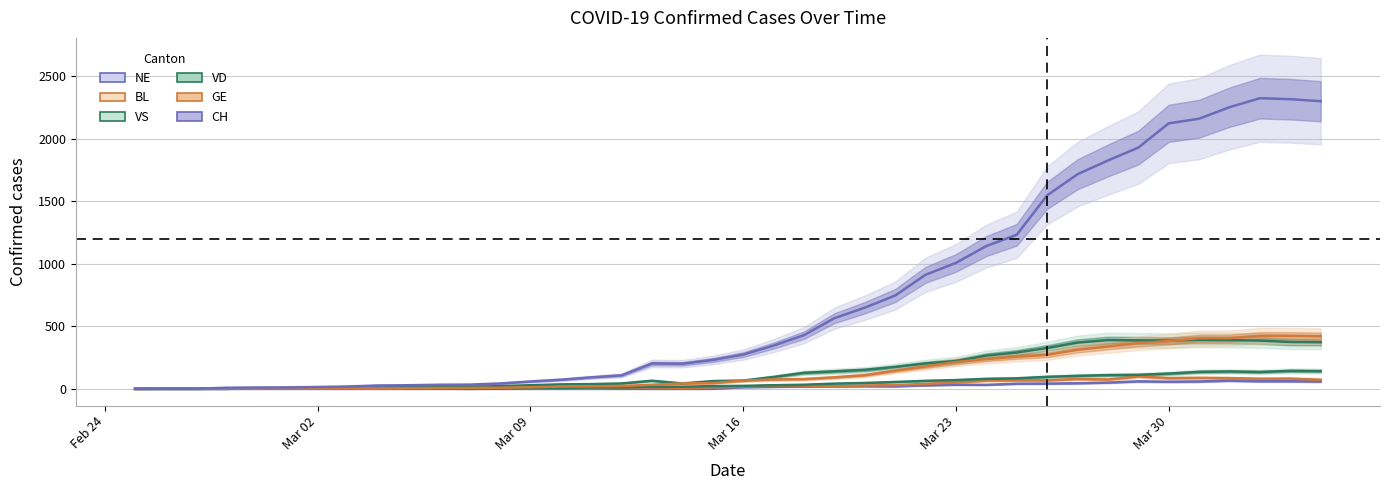

True or false: CH and NE intersect in this chart.

False